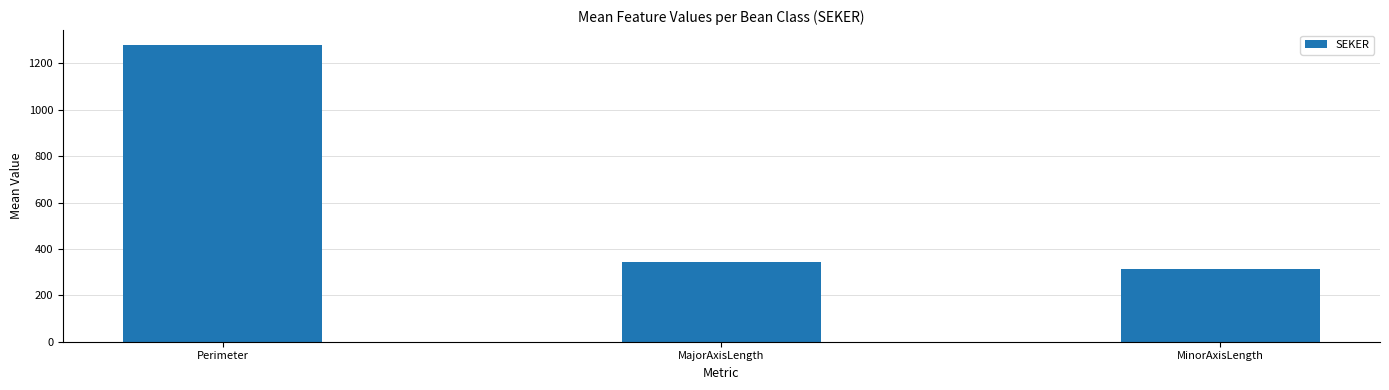

Which has a higher value, MinorAxisLength or Perimeter?

Perimeter